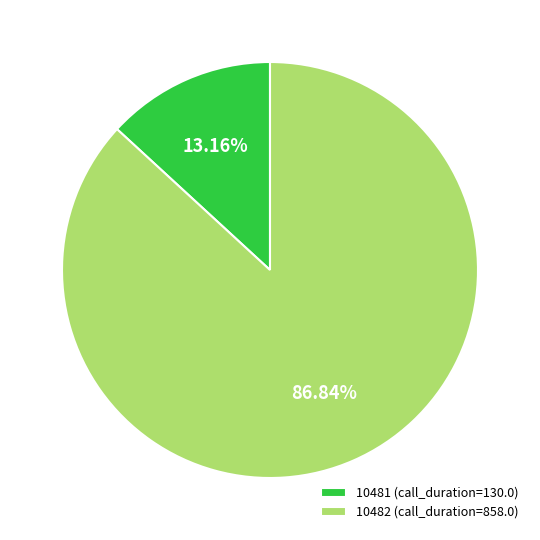

Is the sum of 10481 and 10482 greater than half?

Yes